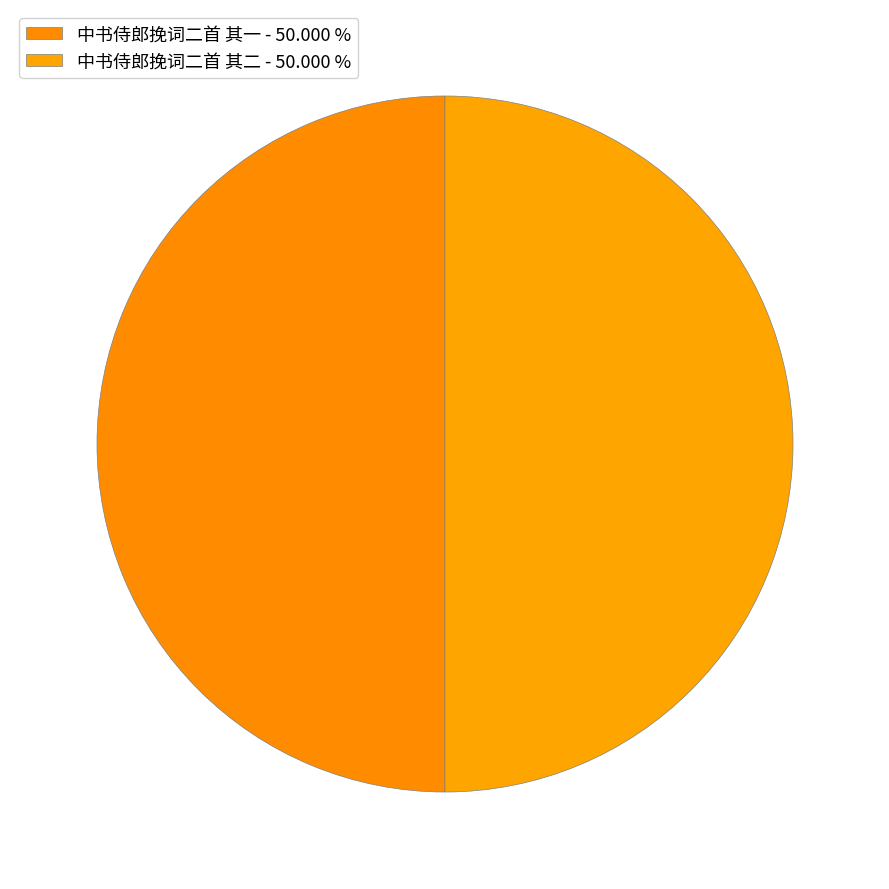

To the nearest percent, what percentage of the pie is 中书侍郎挽词二首 其二?

50%